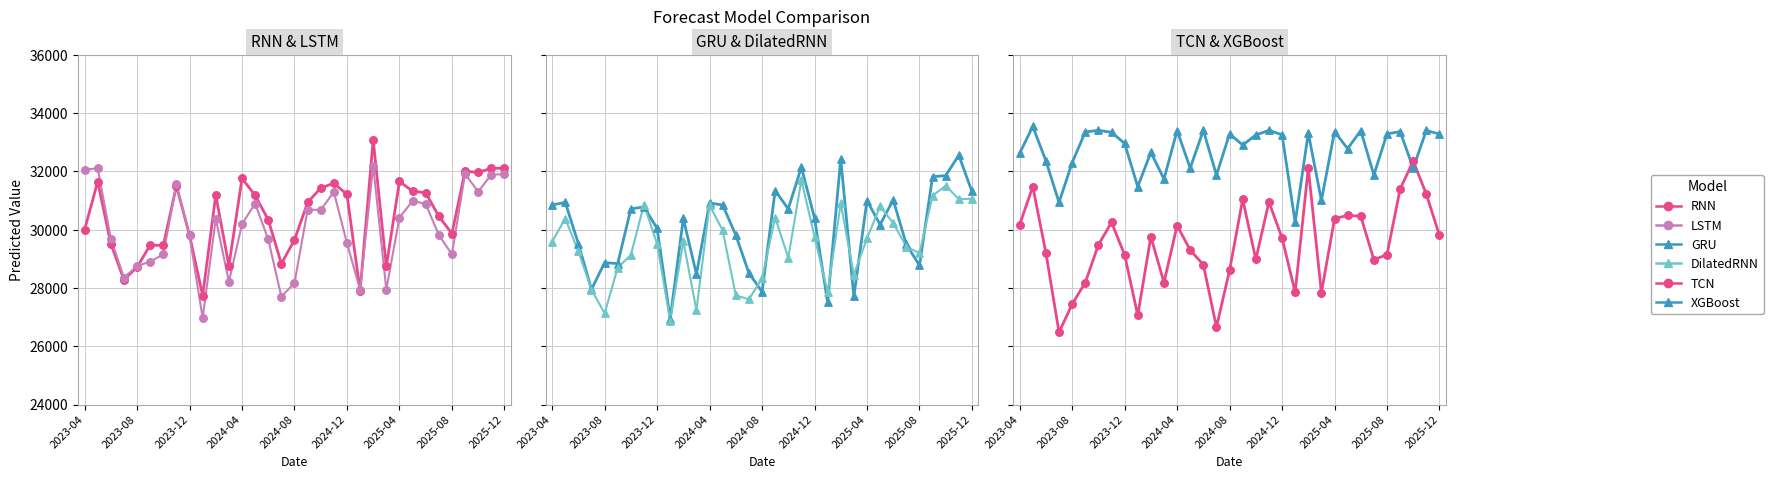

Which series reaches the maximum Y coordinate?

XGBoost